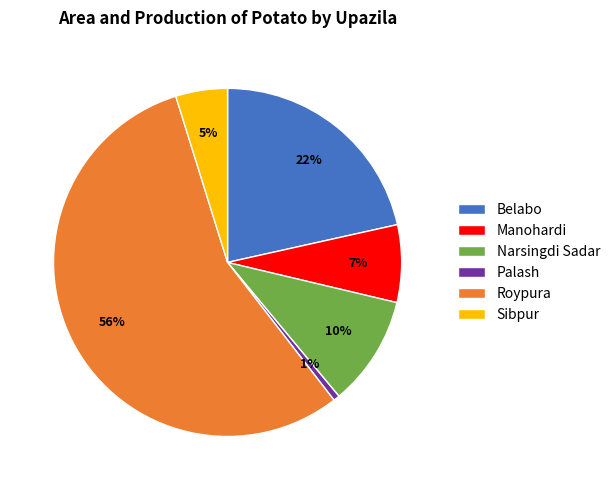

The Roypura slice represents 56% of the pie. True or false?

True